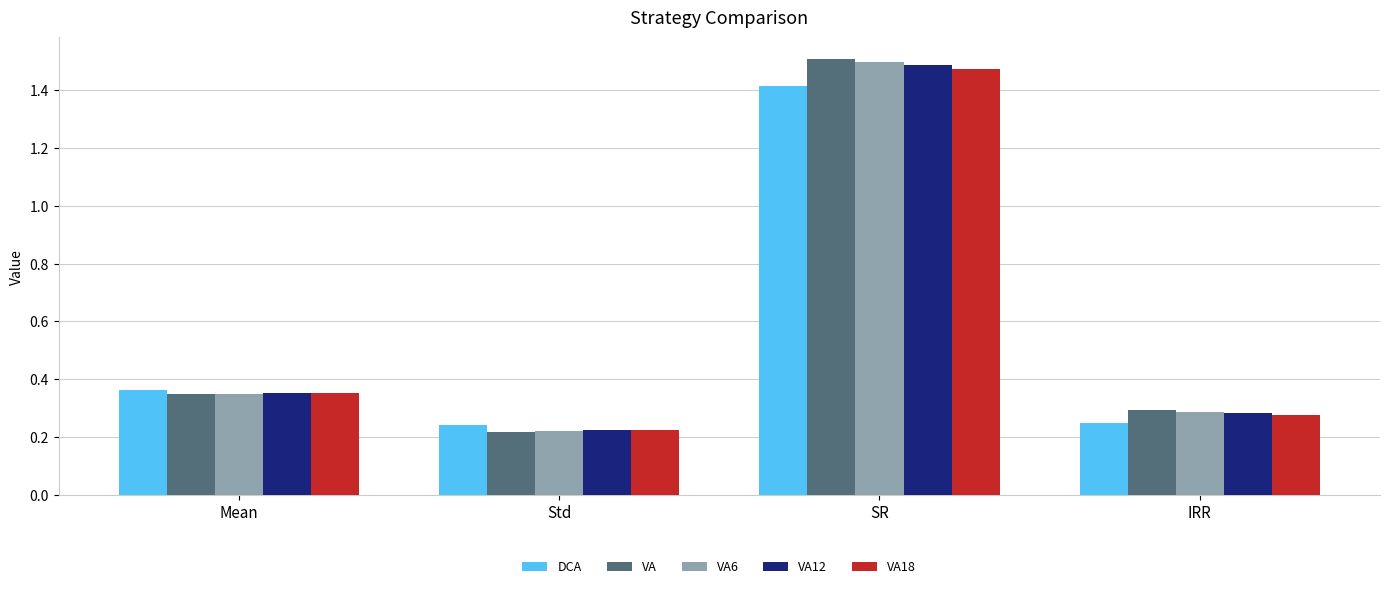

List the labels in order of VA6 value, smallest first.

Std, IRR, Mean, SR